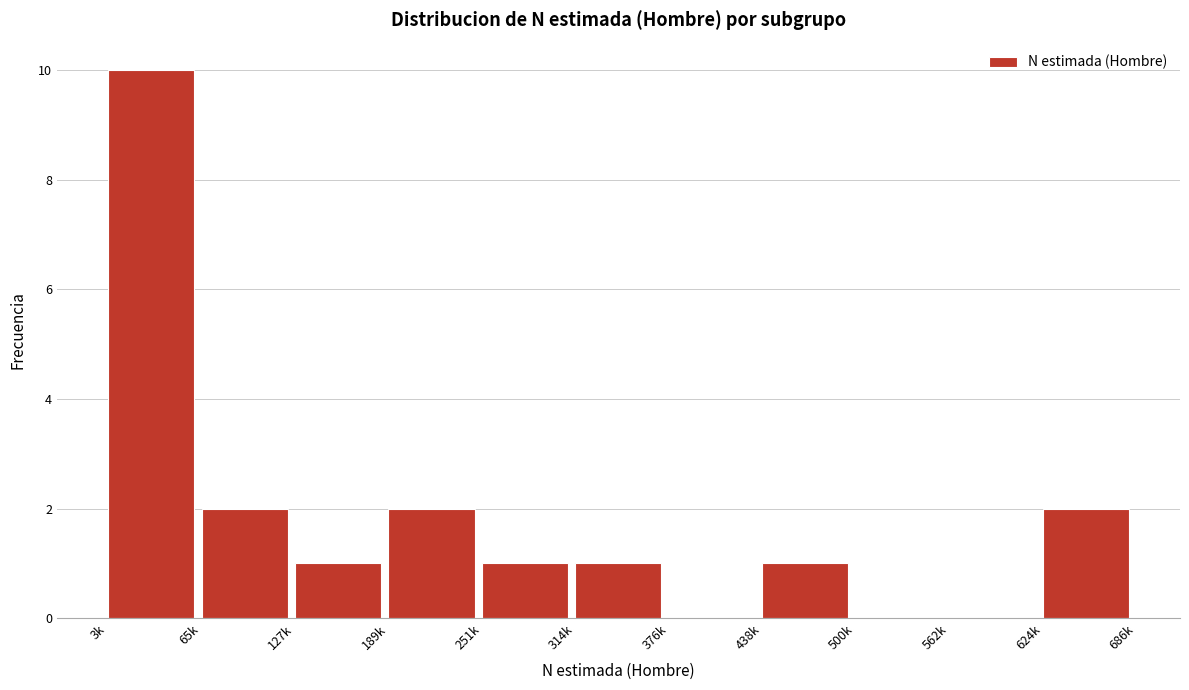

Reading left to right, transcribe all the data shown in this chart.

3k=10	65k=2	127k=1	189k=2	251k=1	314k=1	376k=0	438k=1	500k=0	562k=0	624k=2